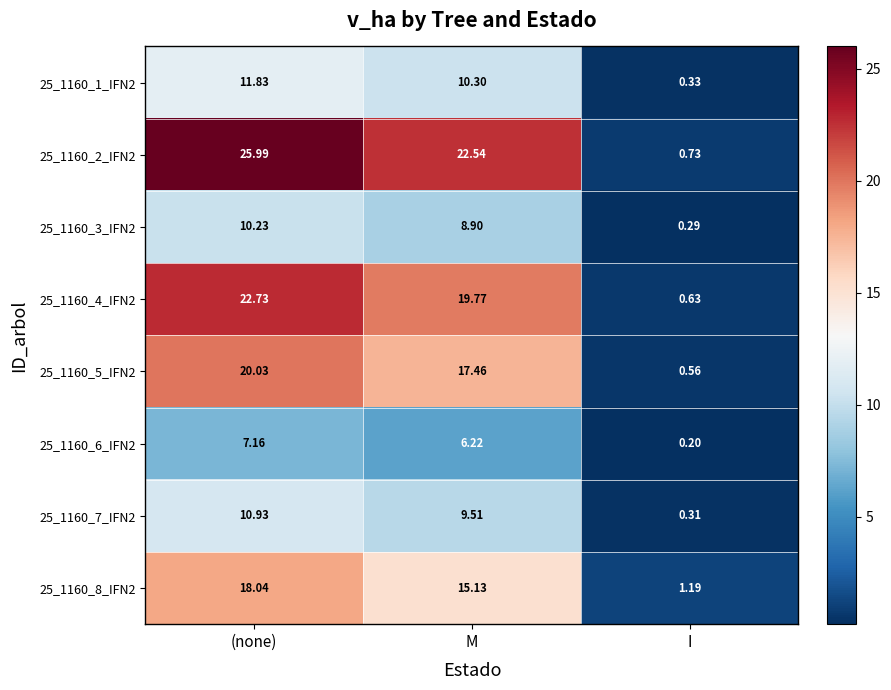

Which series changed the most between (none) and I?

25_1160_2_IFN2